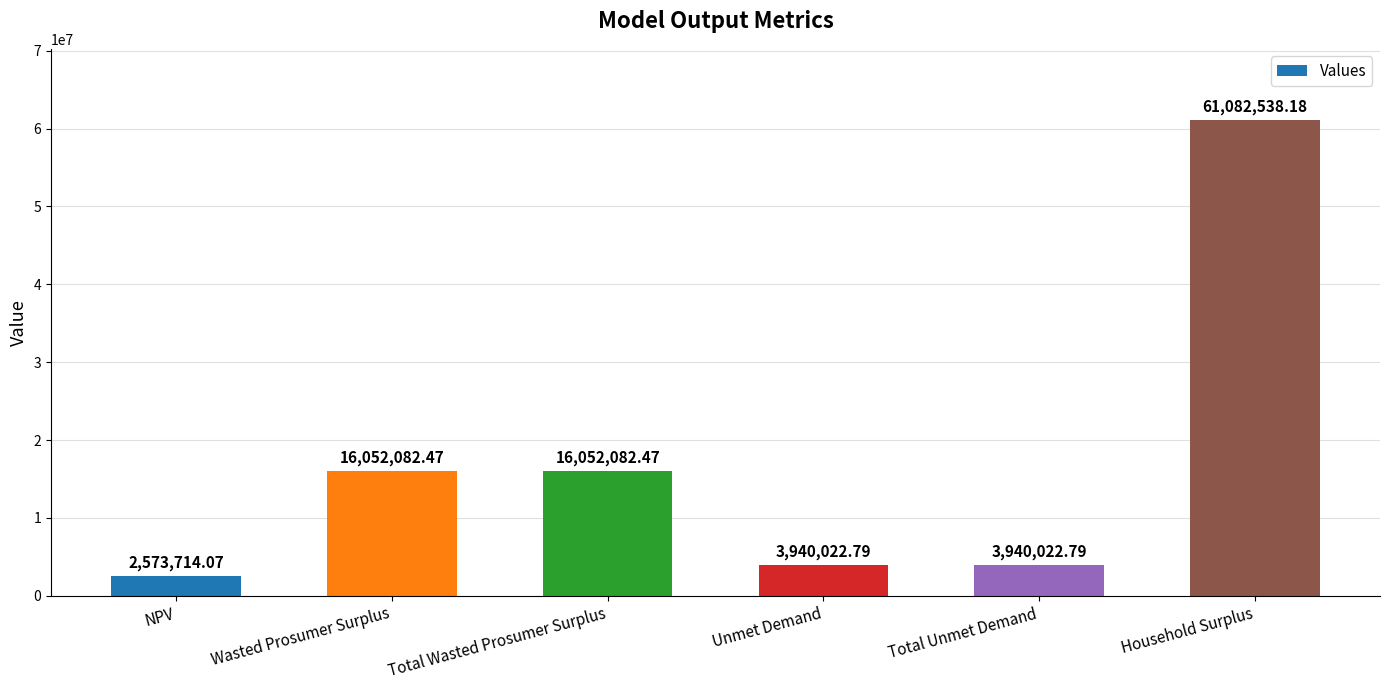

Where does the data first go above 16052082?

Wasted Prosumer Surplus